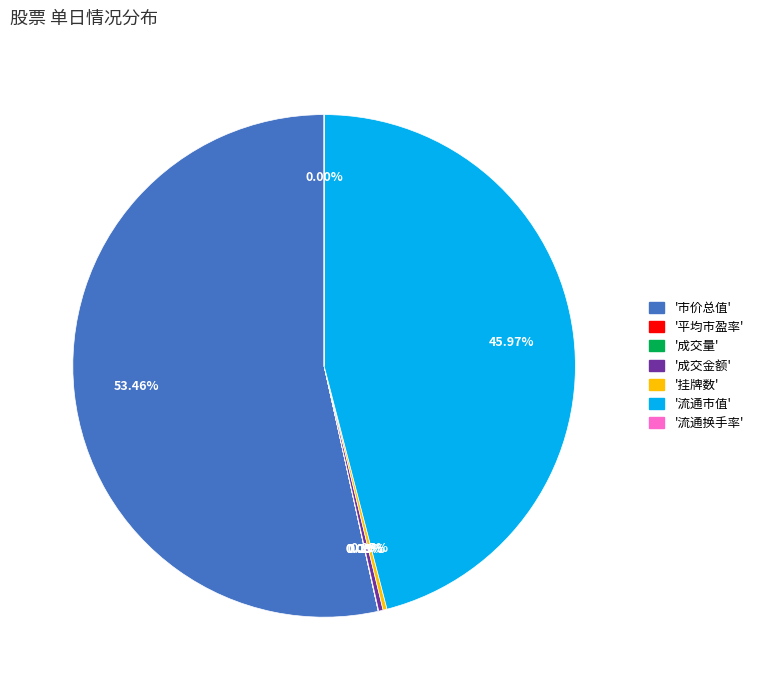

Is there any slice that represents more than half of the pie?

Yes